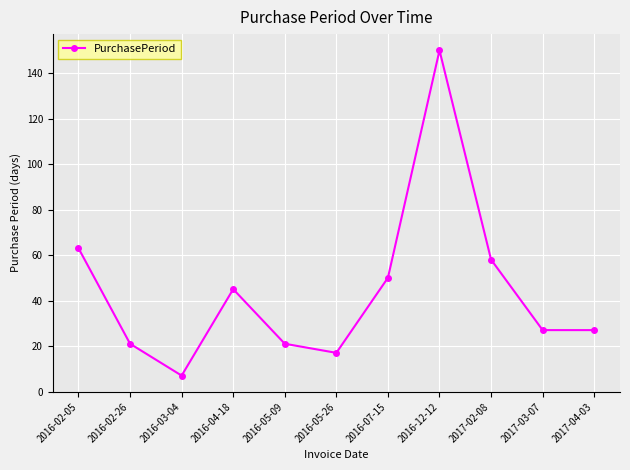

Reading right to left, what are all the values shown in this chart?

2017-04-03=27	2017-03-07=27	2017-02-08=58	2016-12-12=150	2016-07-15=50	2016-05-26=17	2016-05-09=21	2016-04-18=45	2016-03-04=7	2016-02-26=21	2016-02-05=63